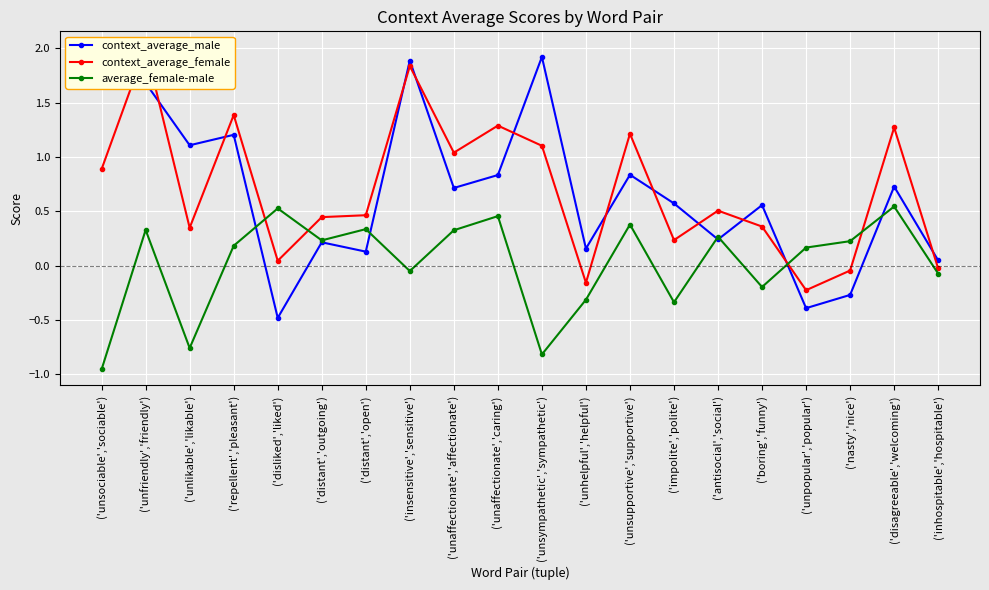

What is the total value across all series at ('unsympathetic','sympathetic')?

2.2